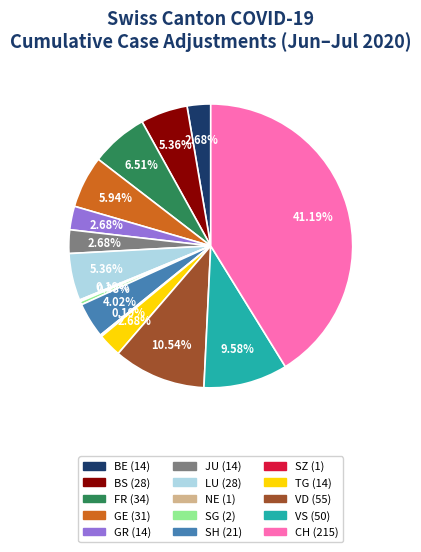

Is there a majority slice in this chart?

No